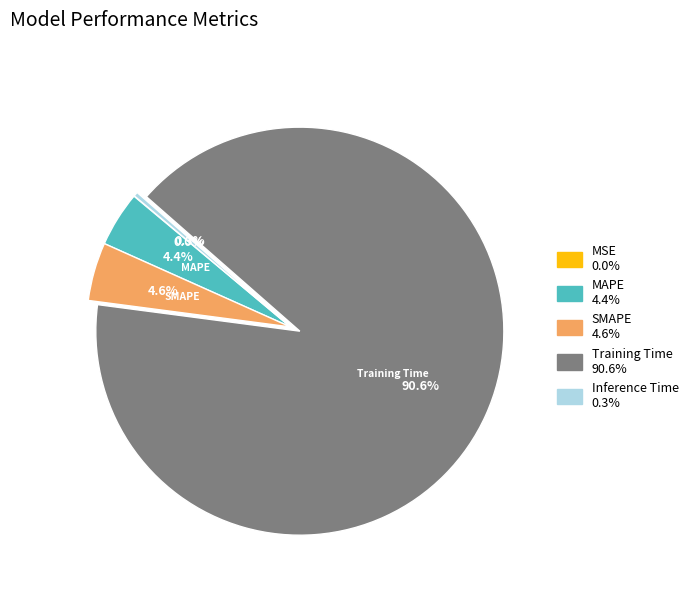

Which category has the biggest portion of the pie?

Training Time